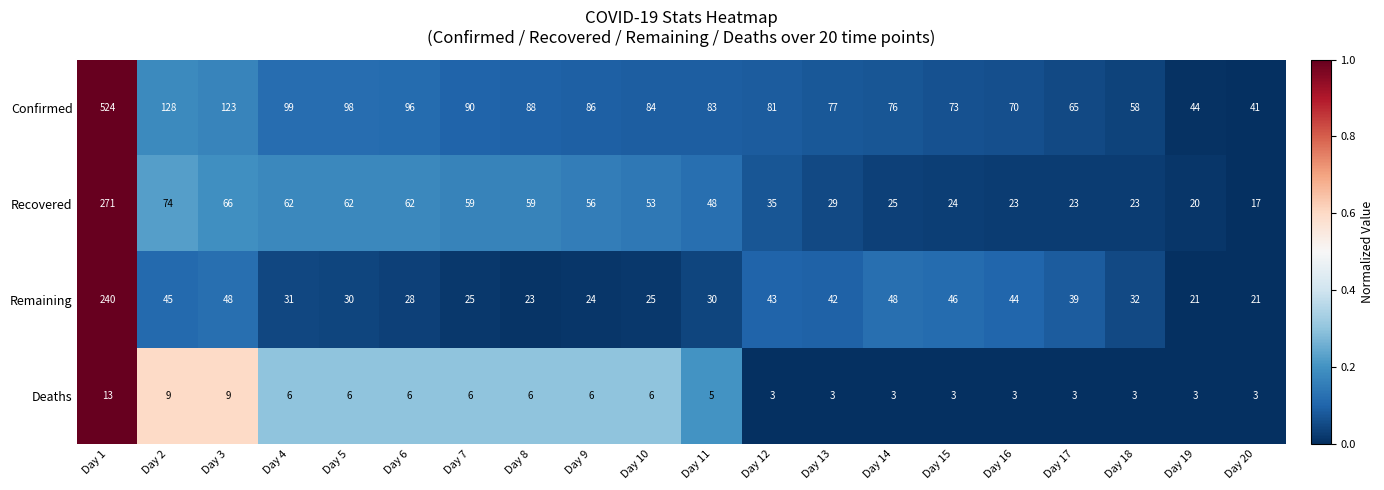

What is the lowest value of the Recovered series?

17